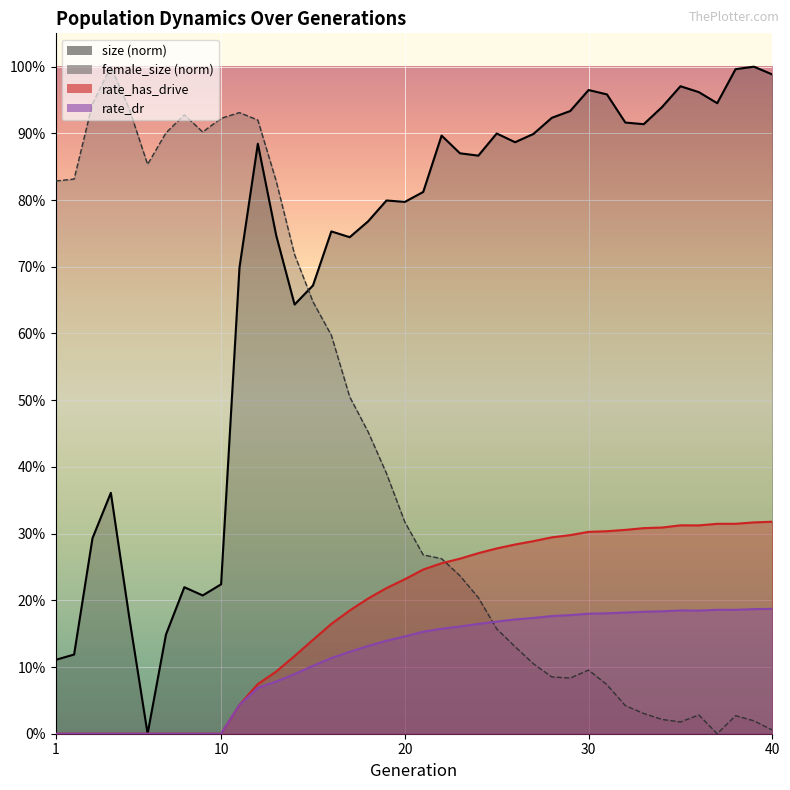

What is the sum of the size values at 13 and 3?

1.0